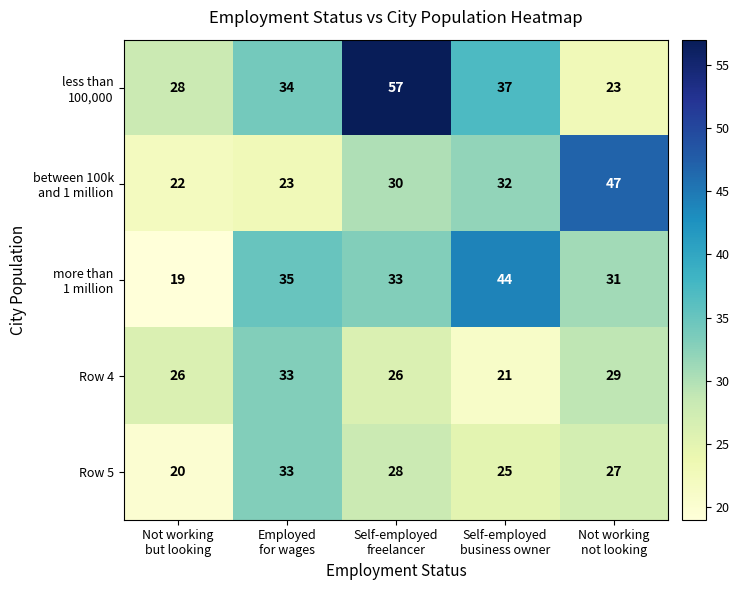

Count the Row 4 values in the range 26 to 29.

3